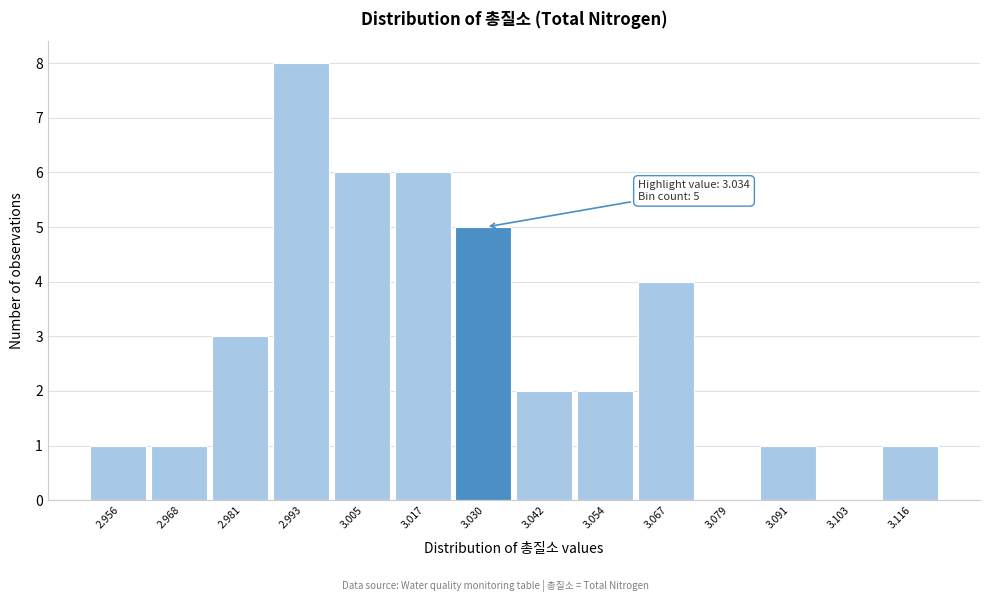

Reading right to left, transcribe all the data shown in this chart.

3.116=1	3.103=0	3.091=1	3.079=0	3.067=4	3.054=2	3.042=2	3.030=5	3.017=6	3.005=6	2.993=8	2.981=3	2.968=1	2.956=1